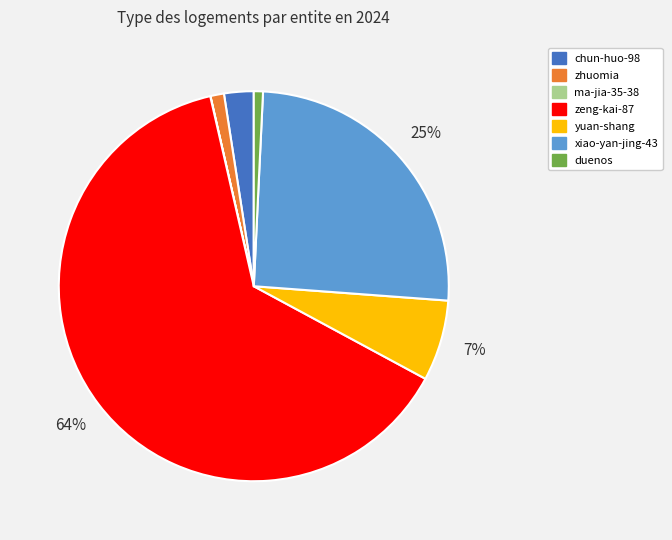

What is the ratio of the value at zhuomia to the value at chun-huo-98?

0.5